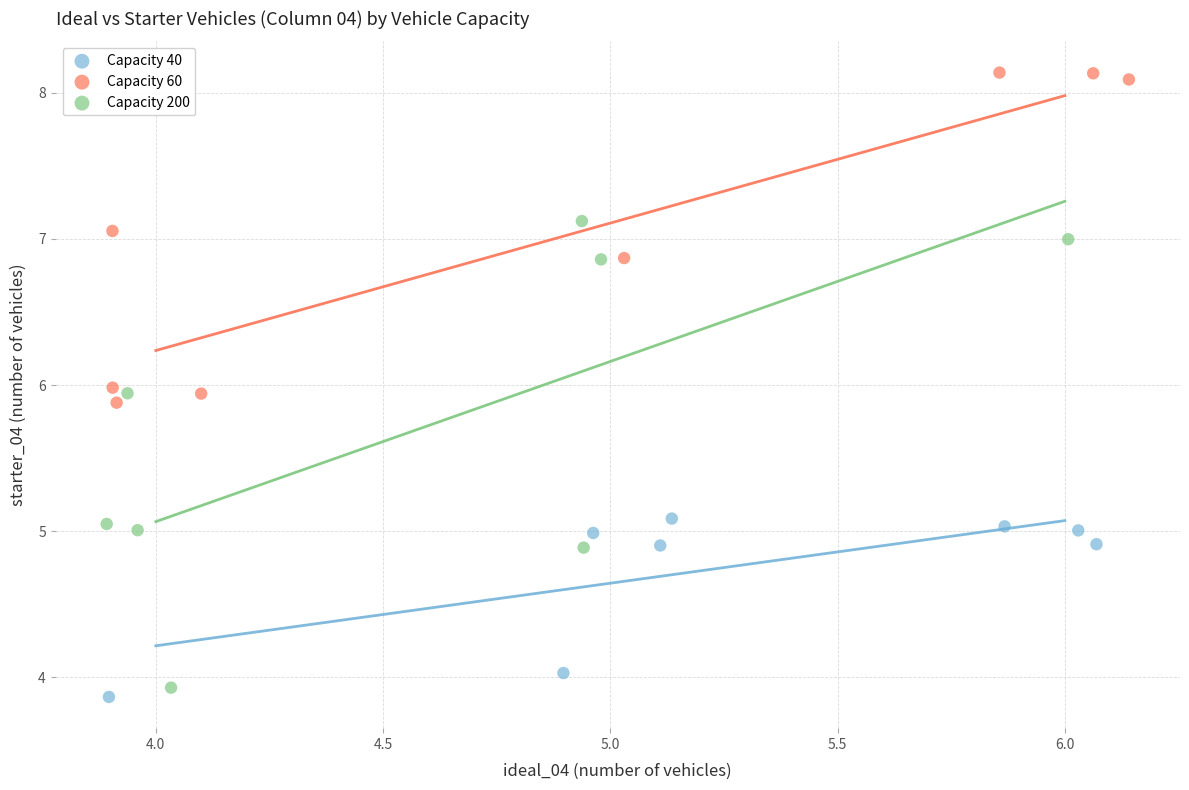

Which series has the widest spread of Y values?

Capacity 200